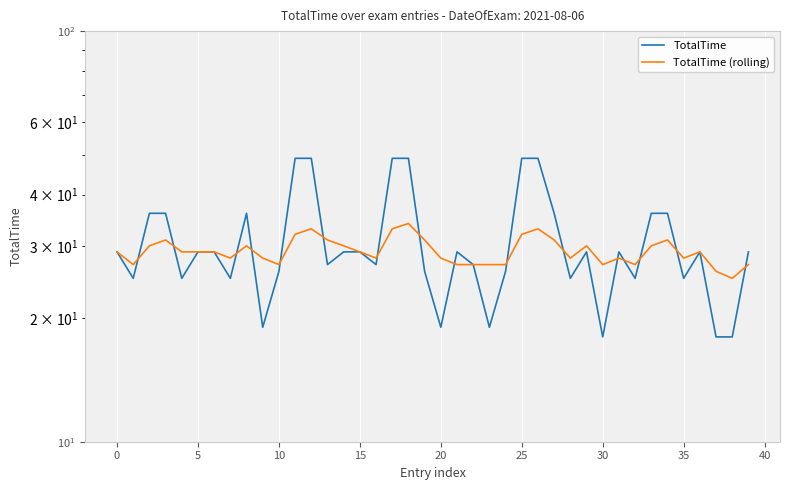

Which category has the lowest value across all series?

30